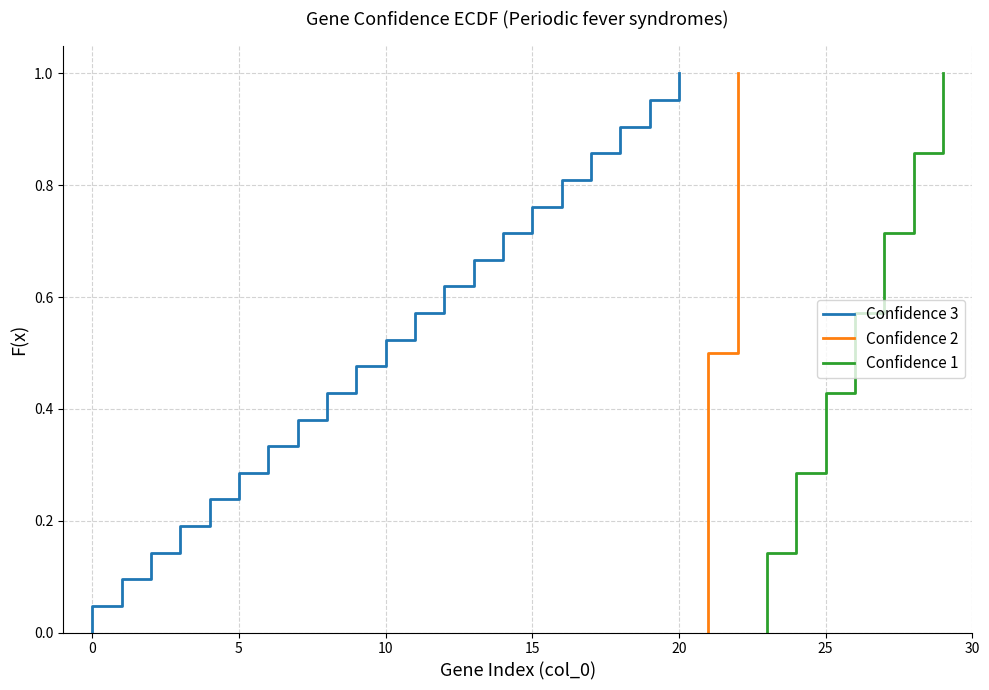

Reading right to left, extract all data points from this chart.

29=1	28=1	27=1	26=1	25=1	24=1	23=1	22=2	21=2	20=3	19=3	18=3	17=3	16=3	15=3	14=3	13=3	12=3	11=3	10=3	9=3	8=3	7=3	6=3	5=3	4=3	3=3	2=3	1=3	0=3